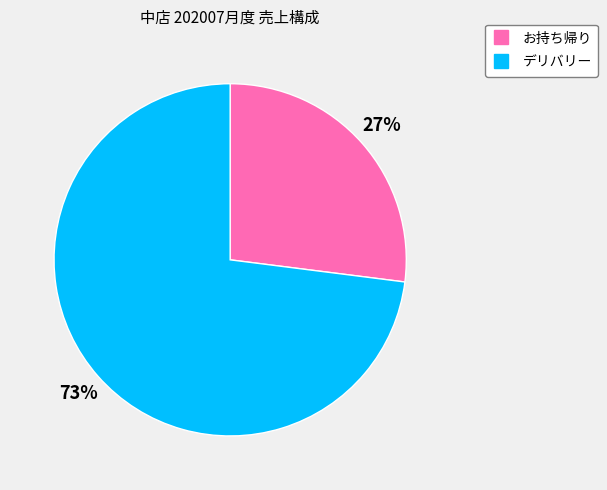

To the nearest percent, what is the difference between the largest and smallest slice percentages?

46%